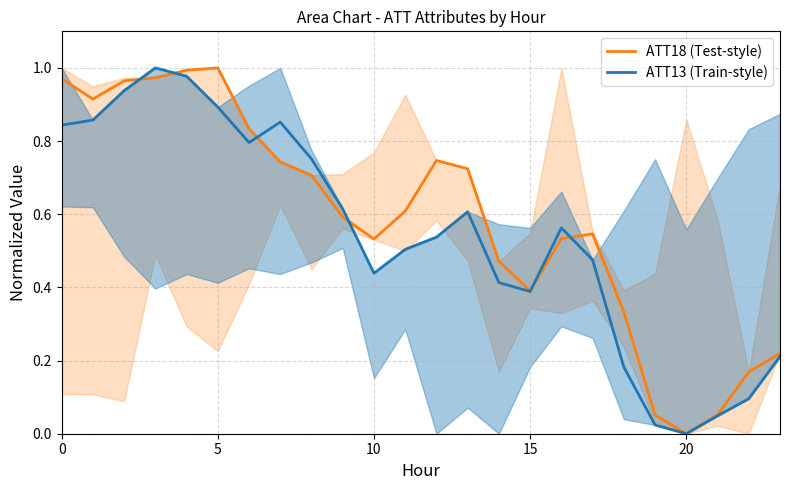

What are all the series names shown in the legend?

ATT18 (Test-style), ATT13 (Train-style)